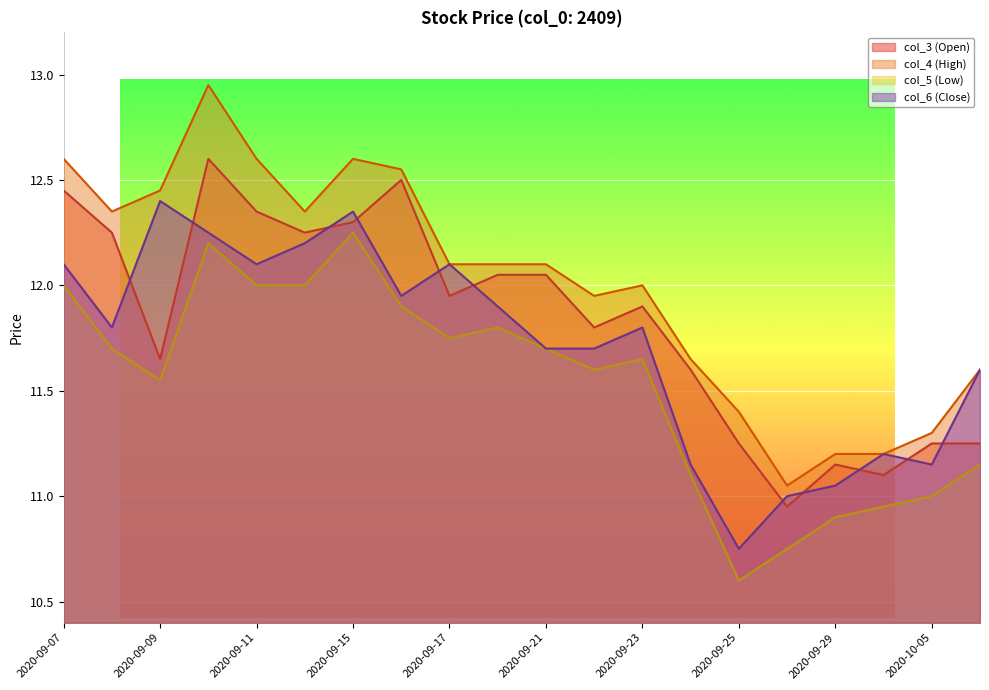

The col_3 (Open) series shows 4.3 at 2020-09-16. True or false?

False